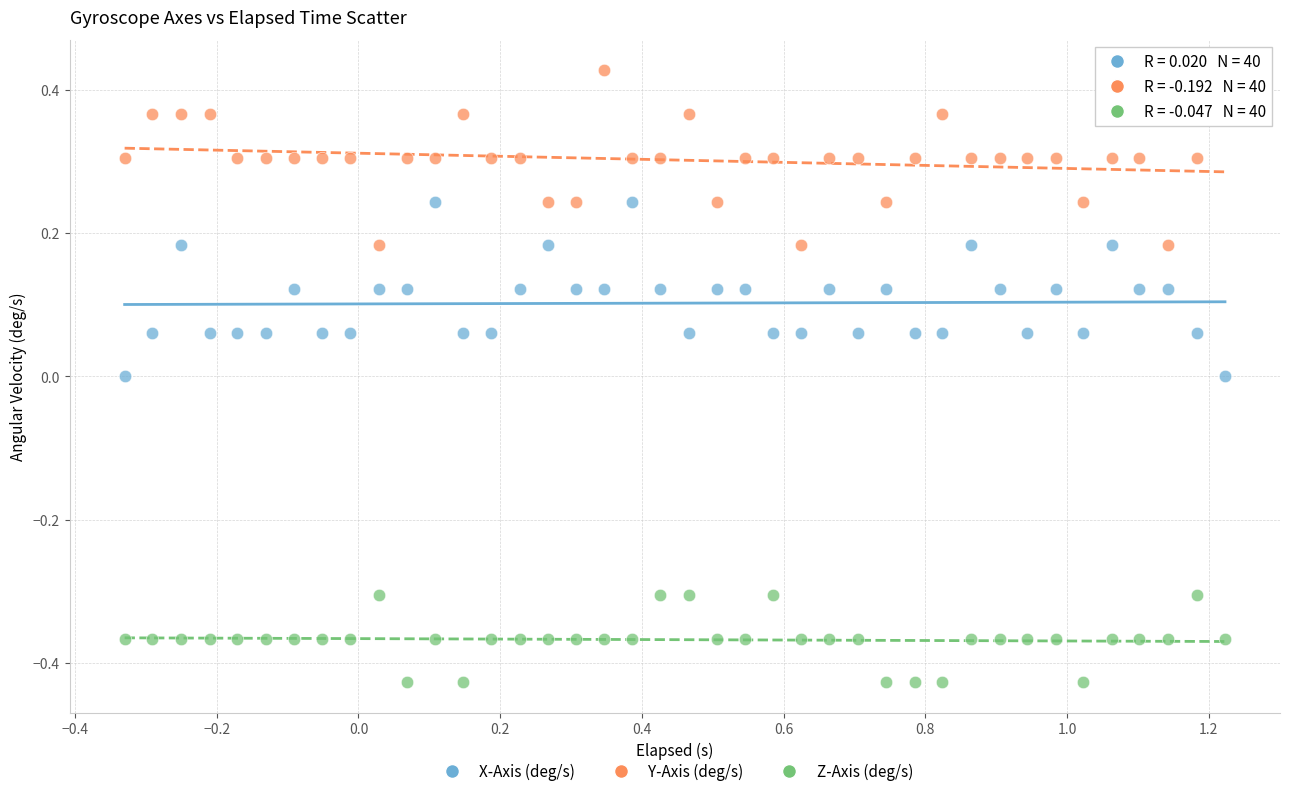

Which series contains the highest Y value?

Y-Axis (deg/s)